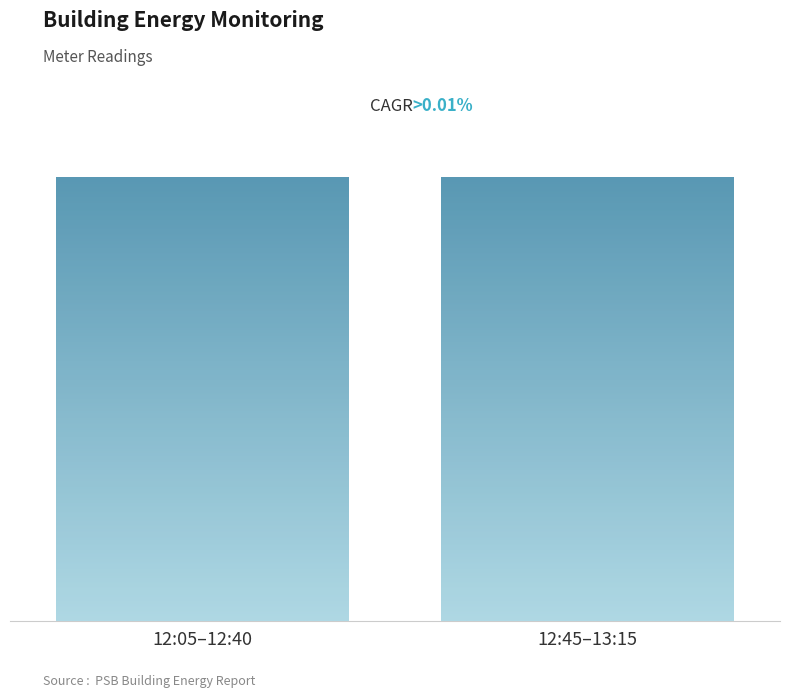

Which category has the lowest value in the PSB.PWR.2CHDPA series?

12:05